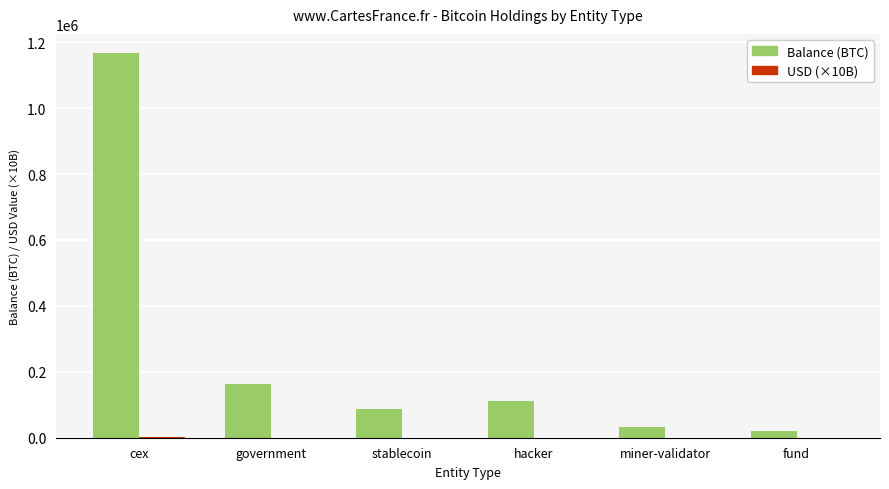

The value of Balance (BTC) at government is 274801.2. True or false?

False